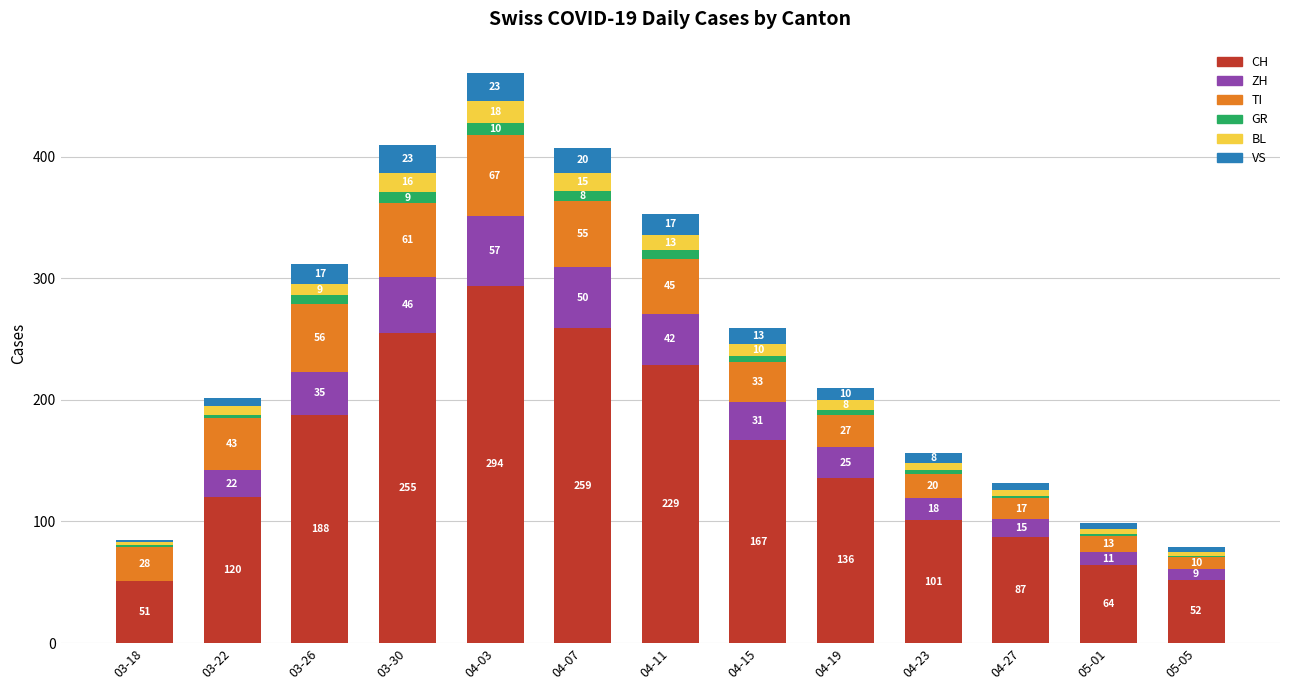

At which label does CH first exceed 136?

03-26